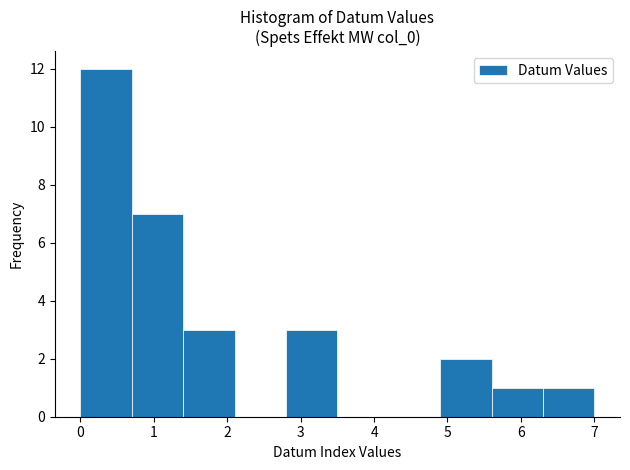

How tall is the bar that spans 6.3 to 7.0 on the x-axis? The values are not printed on the chart, so give them approximately, as read against the axis.

1